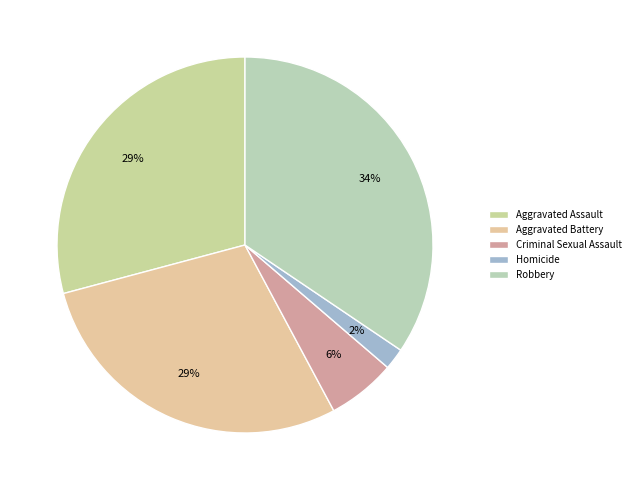

Is the sum of Aggravated Assault and Homicide greater than half?

No